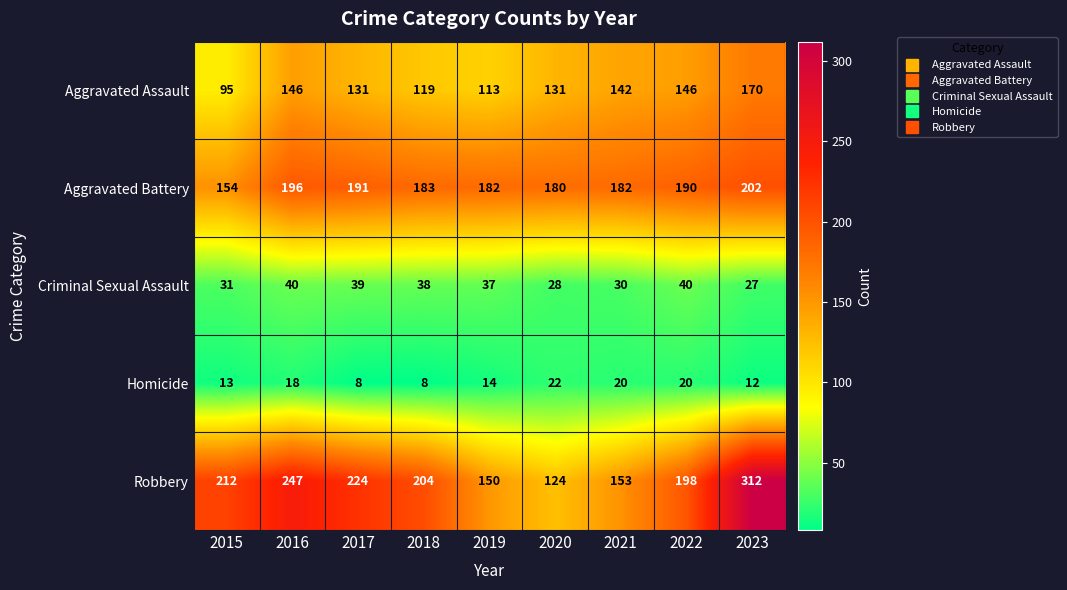

Rank the series at 2020 from highest to lowest value.

Aggravated Battery, Aggravated Assault, Robbery, Criminal Sexual Assault, Homicide